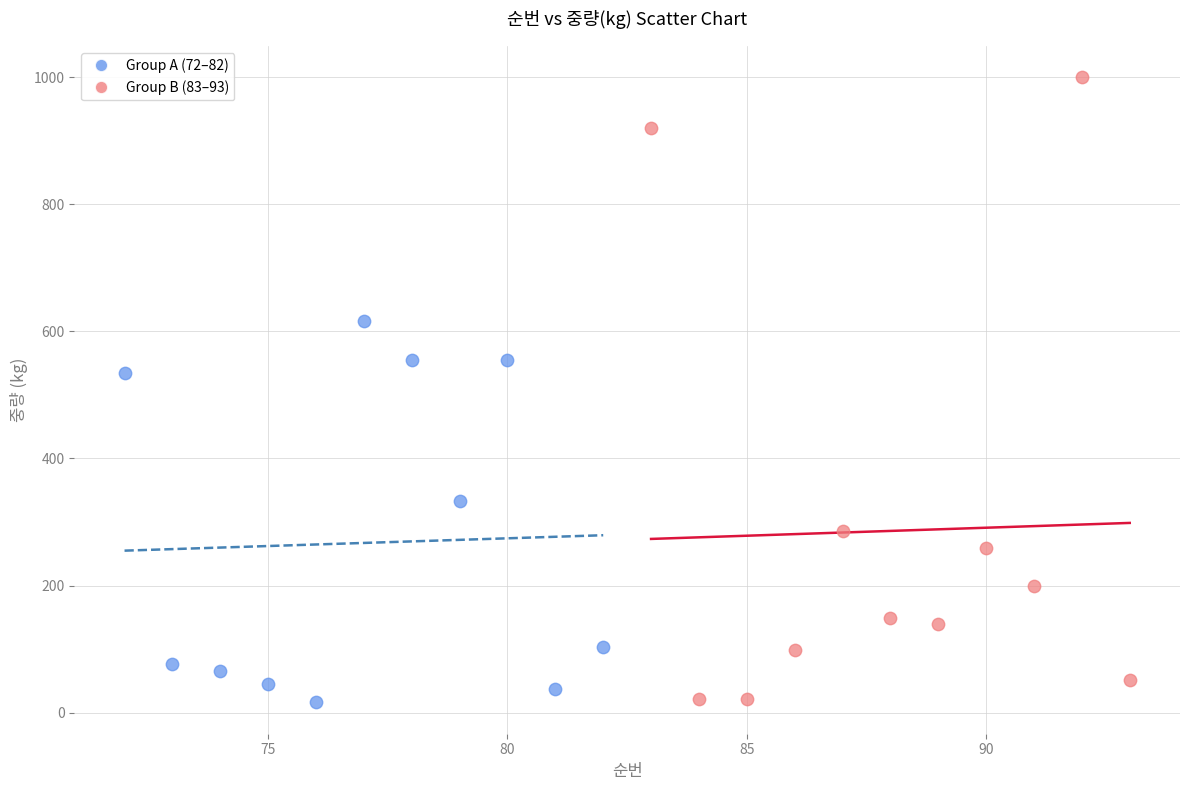

Which series contains the highest Y value?

Group B (83–93)